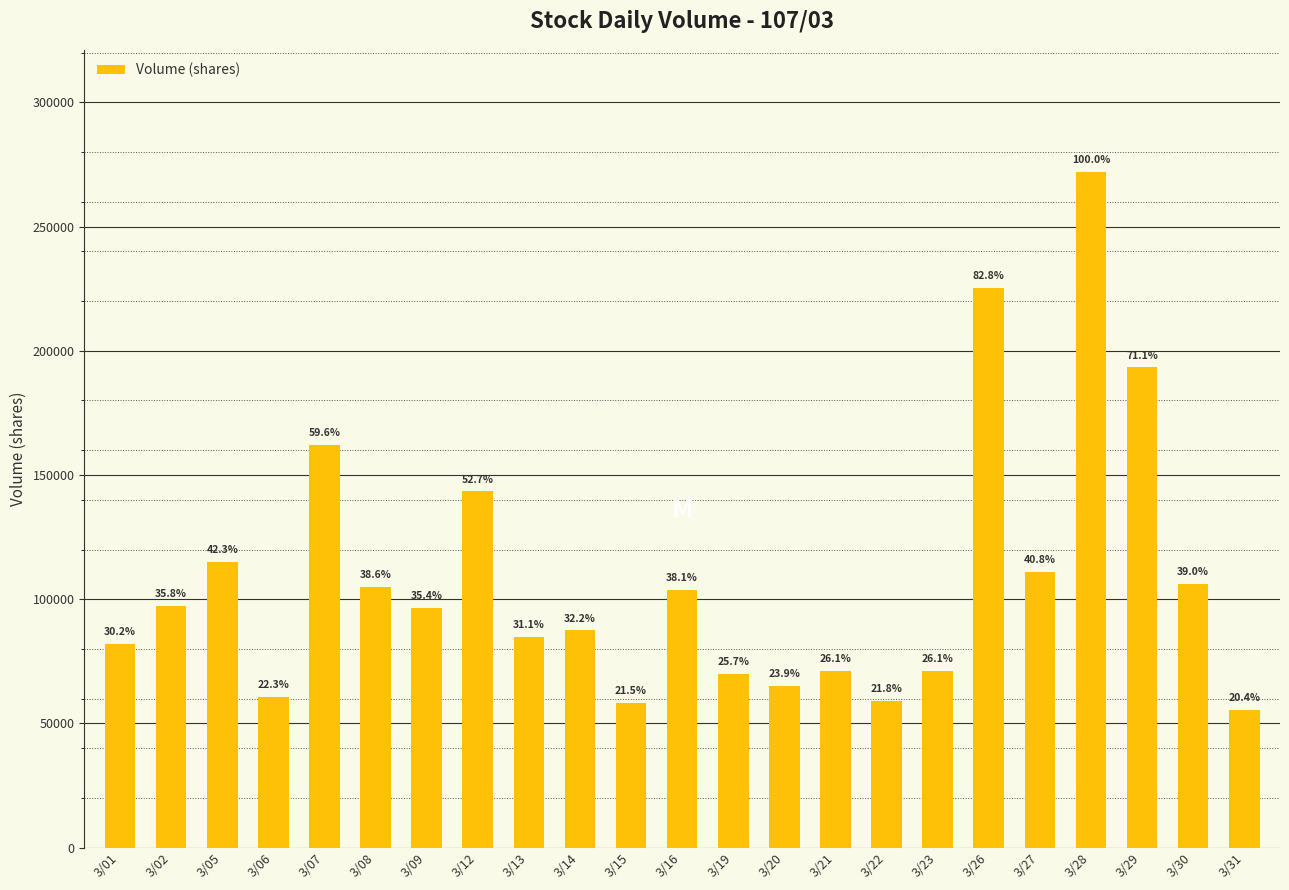

Reading left to right, transcribe all the data shown in this chart.

3/01=82100	3/02=97413	3/05=115163	3/06=60600	3/07=162150	3/08=105050	3/09=96358	3/12=143410	3/13=84707	3/14=87497	3/15=58382	3/16=103611	3/19=69929	3/20=65000	3/21=71100	3/22=59200	3/23=71101	3/26=225201	3/27=111040	3/28=272007	3/29=193311	3/30=106044	3/31=55469